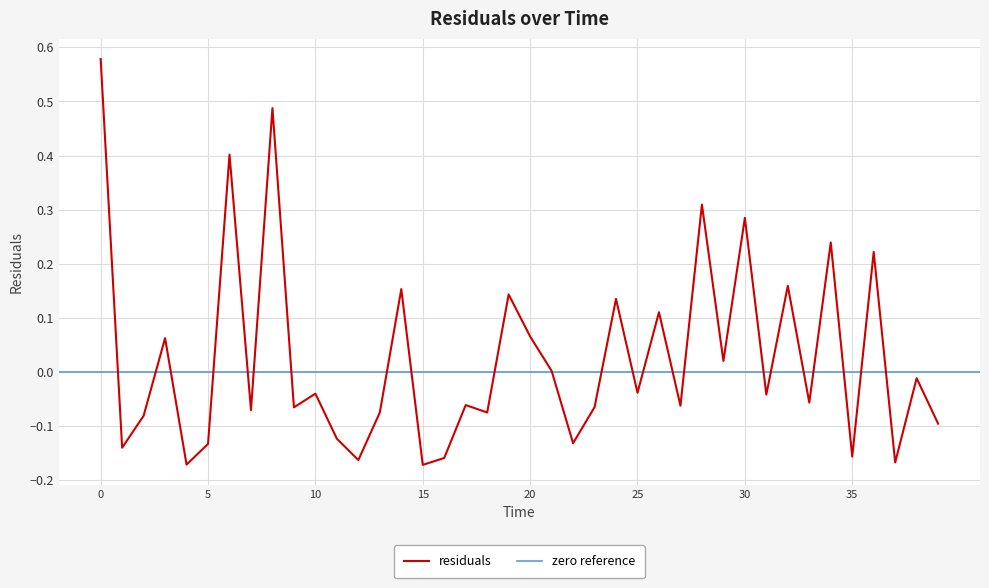

How many interior local peaks (higher than both neighbors) does the data have?

15